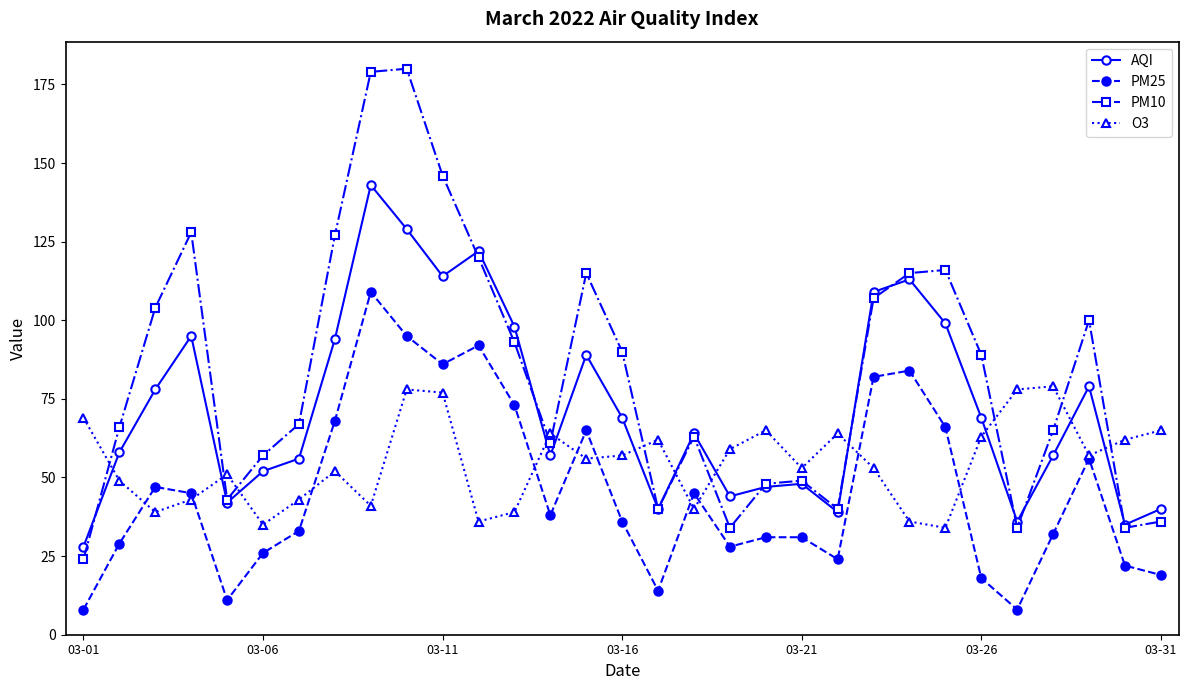

What is the value of the PM10 point at the 16th from the left?

90